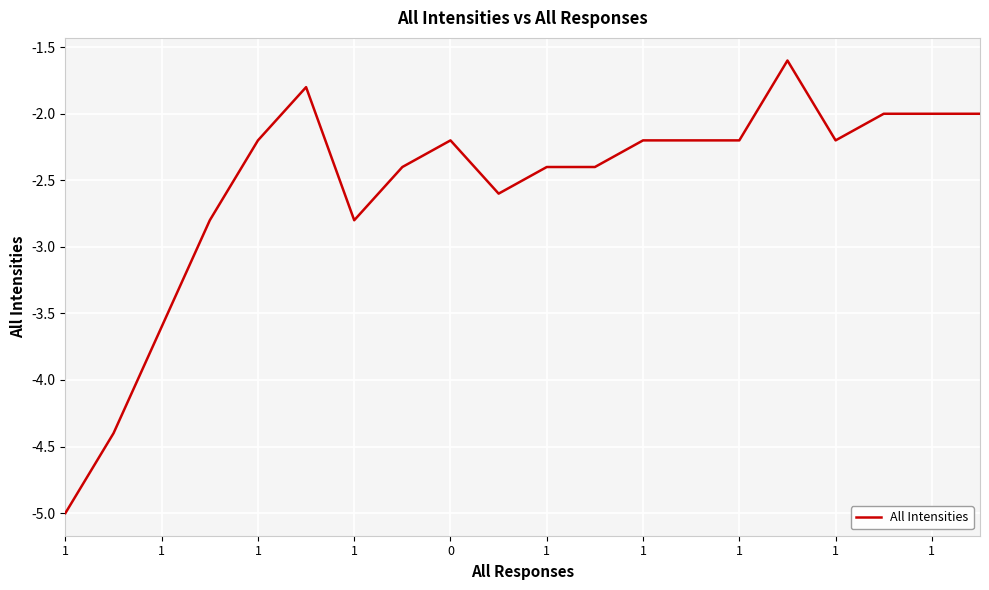

What is the minimum value shown in the chart?

-5.0